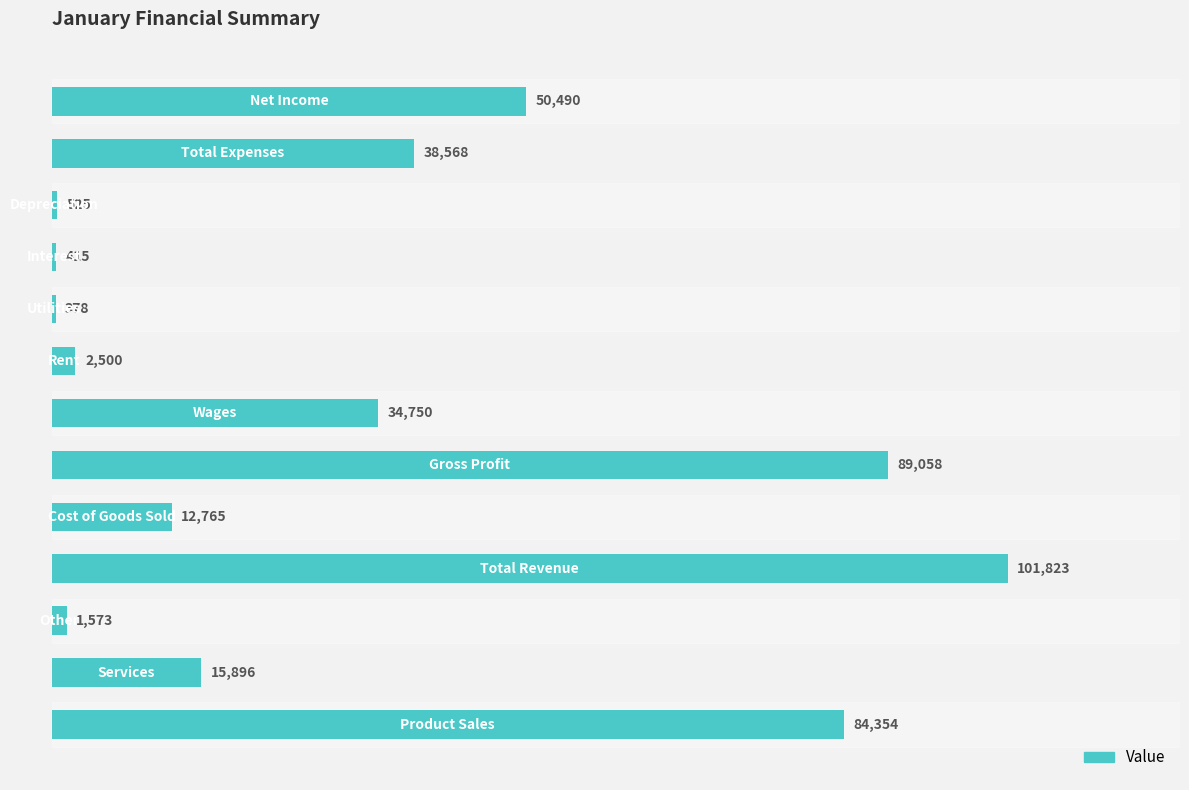

What is the sum of all values?

433095